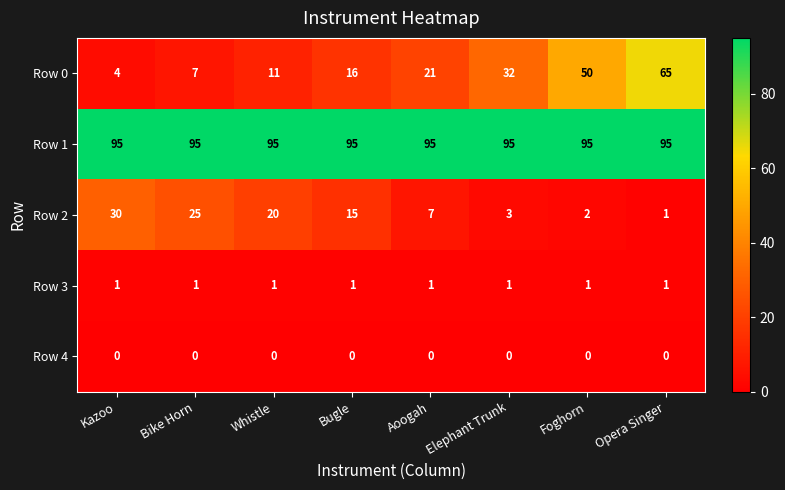

At which category is the sum across all series the highest?

Opera Singer